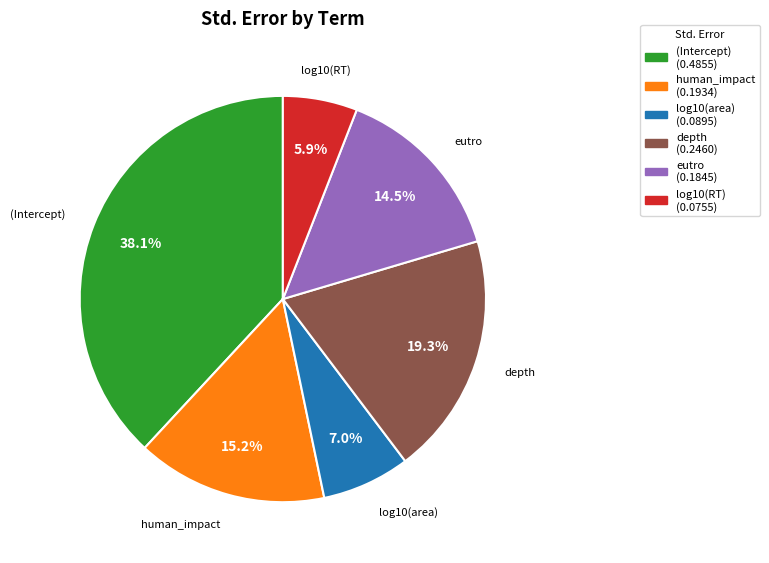

What is the smallest slice in the pie chart?

log10(RT)